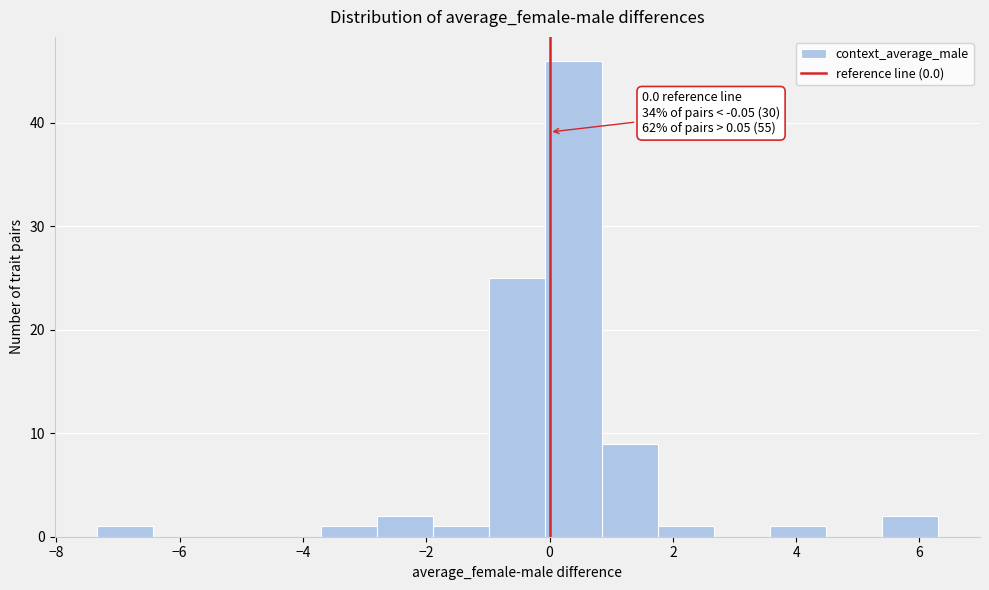

Which range on the x-axis has the tallest bar?

0.0 to 0.8